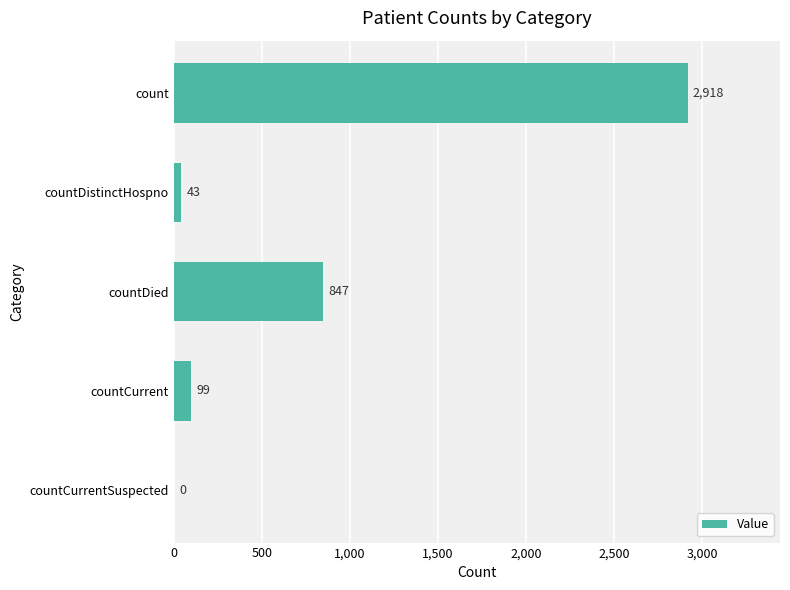

Approximately how many times larger is the value at count compared to countCurrent?

29.5